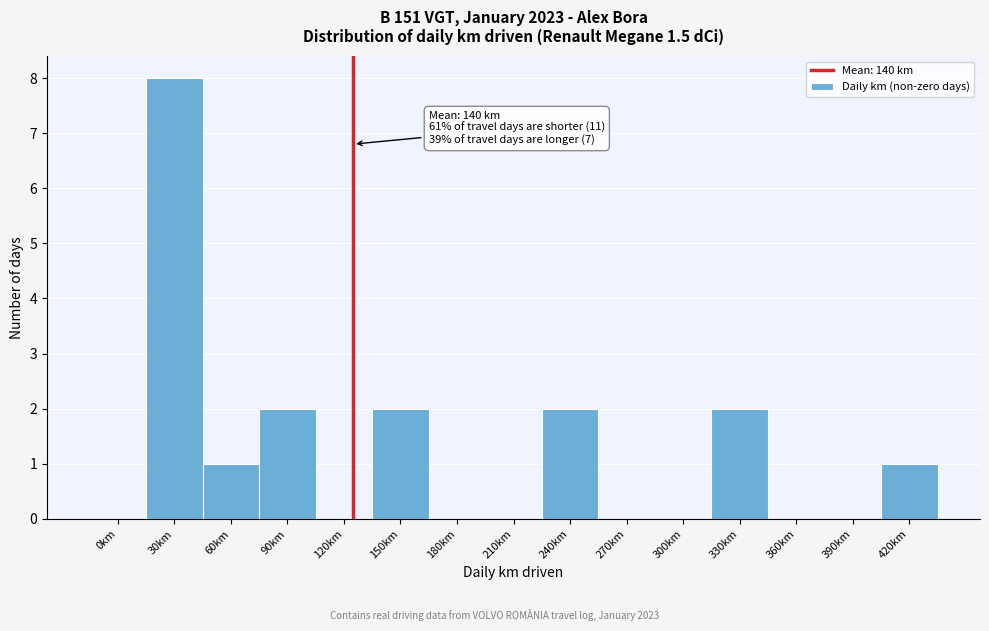

Reading right to left, list all the values displayed in this chart.

420km=1	390km=0	360km=0	330km=2	300km=0	270km=0	240km=2	210km=0	180km=0	150km=2	120km=0	90km=2	60km=1	30km=8	0km=0